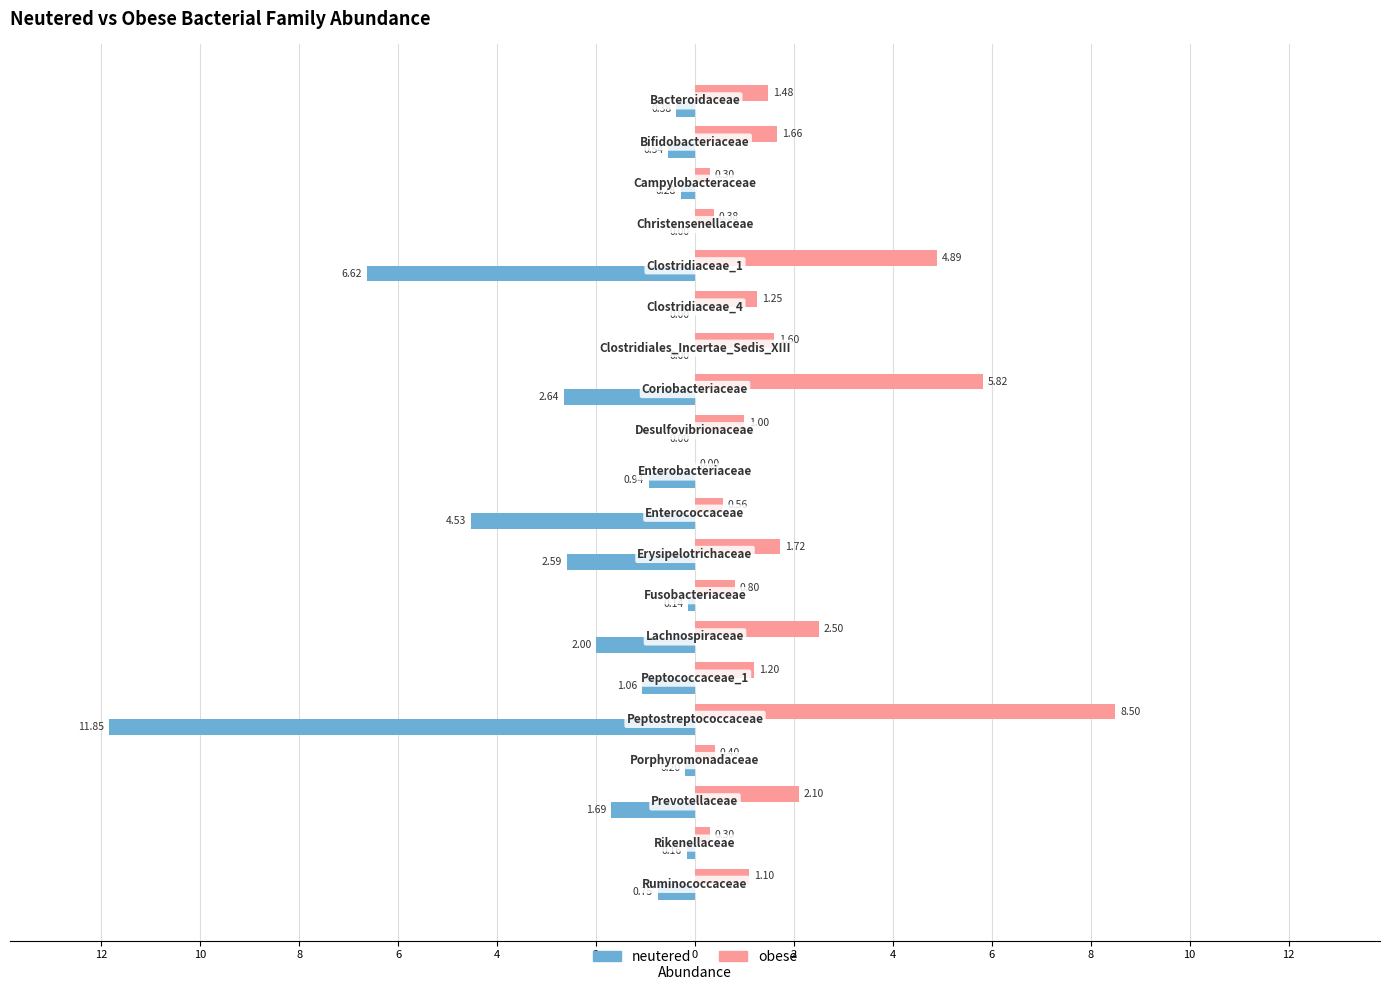

What are all the series names shown in the legend?

neutered, obese